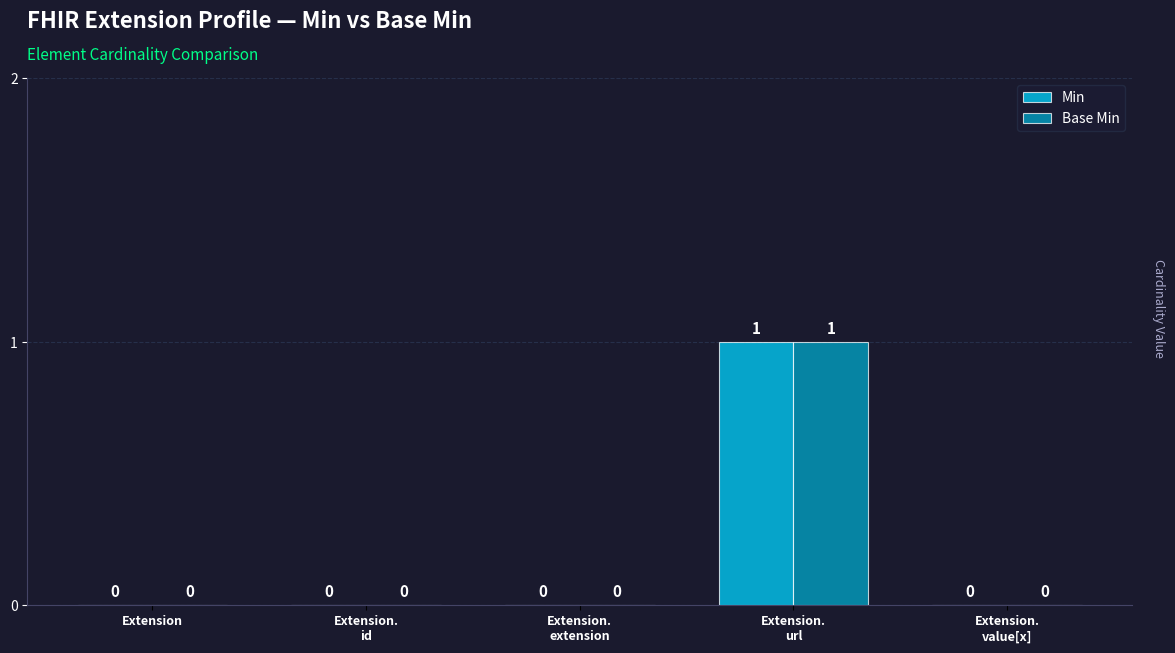

Reading left to right, transcribe all the data shown in this chart.

Min: 0	0	0	1	0
Base Min: 0	0	0	1	0